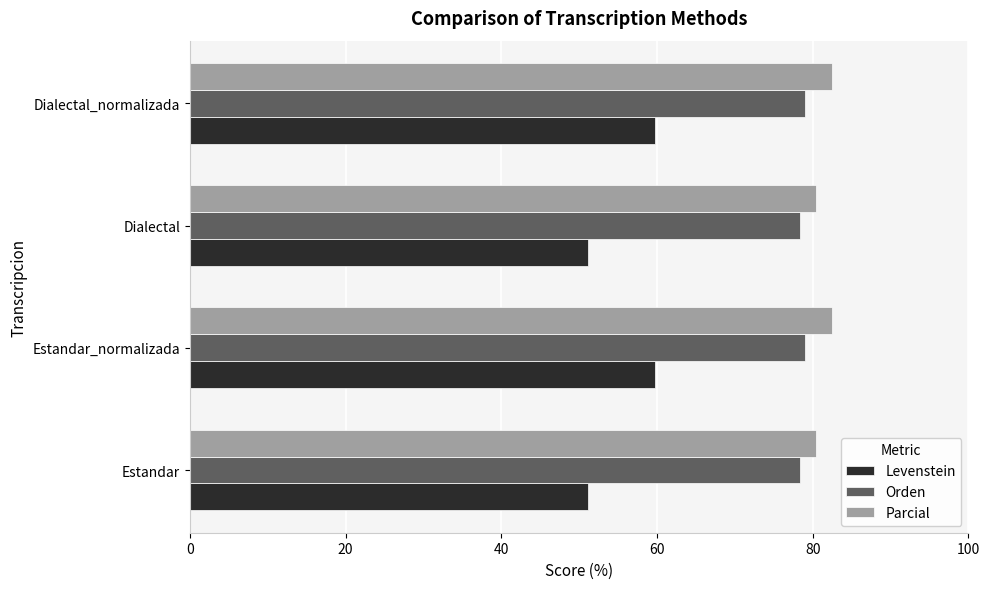

Is it true that Parcial equals 82.5 at Dialectal_normalizada?

True